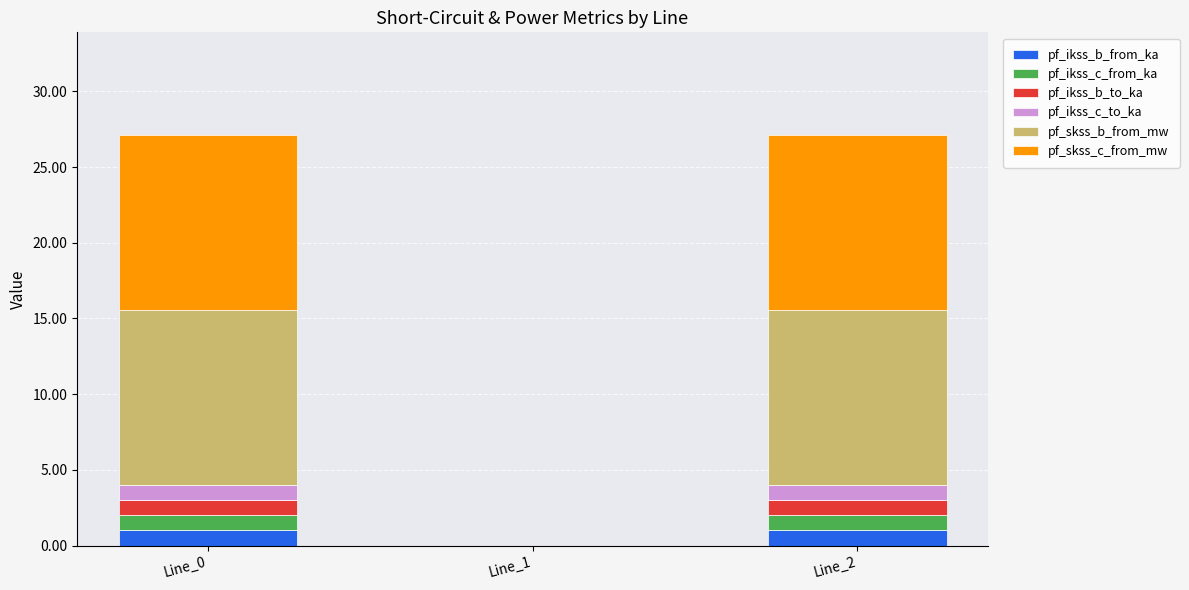

What is the highest value of the pf_ikss_b_from_ka series?

1.0